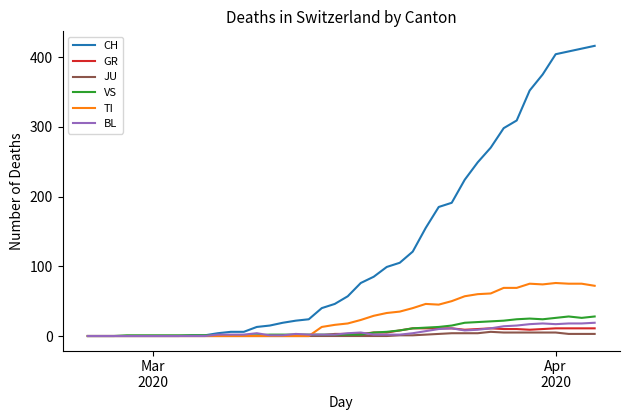

List the series in order of their peak value, highest first.

CH, TI, VS, BL, GR, JU